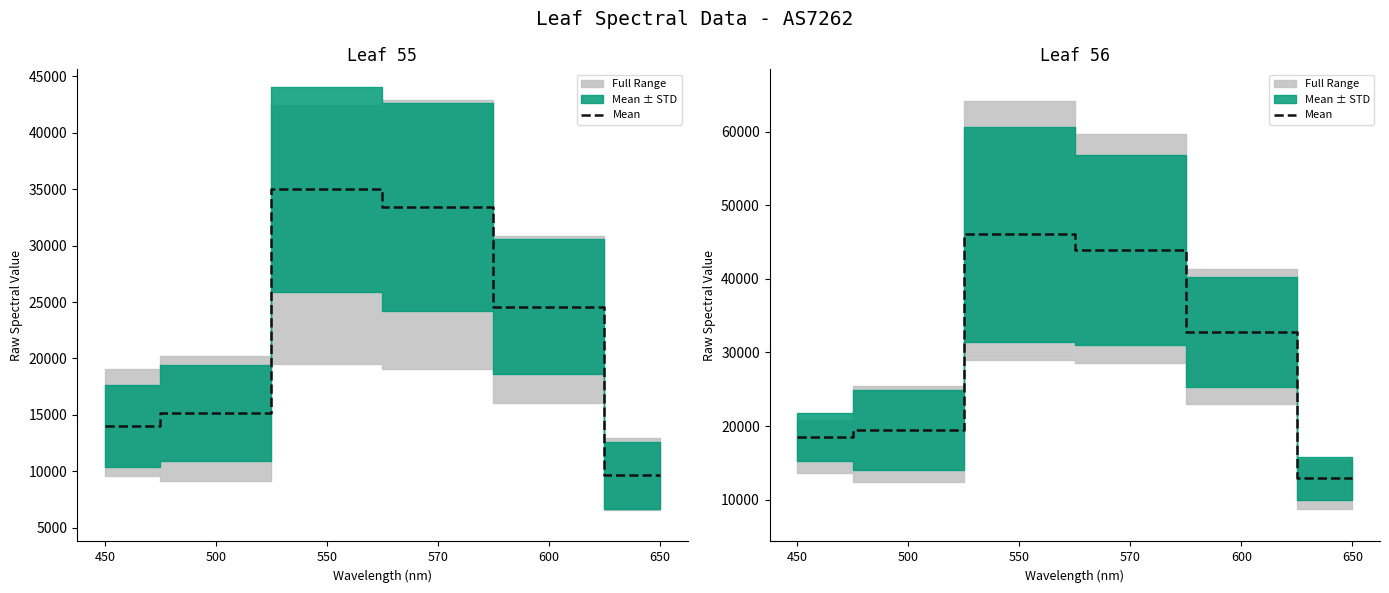

Reading left to right, extract all data points from this chart.

450=18491.4	500=19502.5	550=46032.4	570=43912.0	600=32781.4	650=12901.9